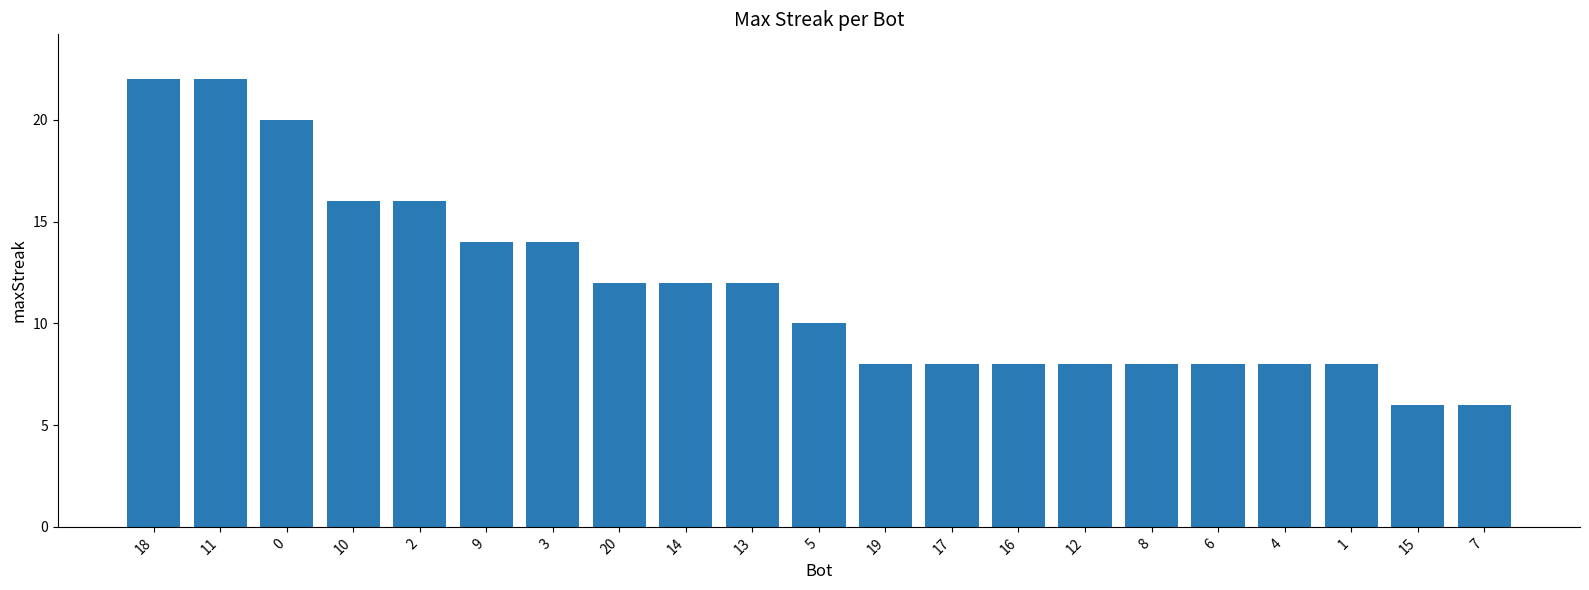

What is the difference between the maximum and minimum values?

16